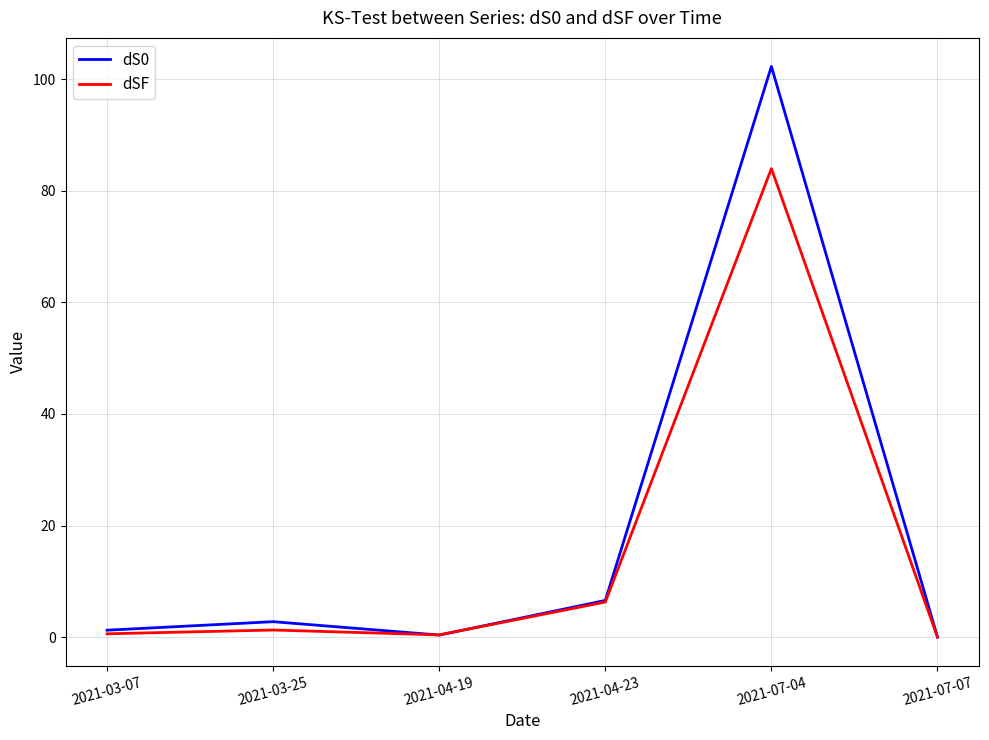

What is the maximum value for dS0?

102.3